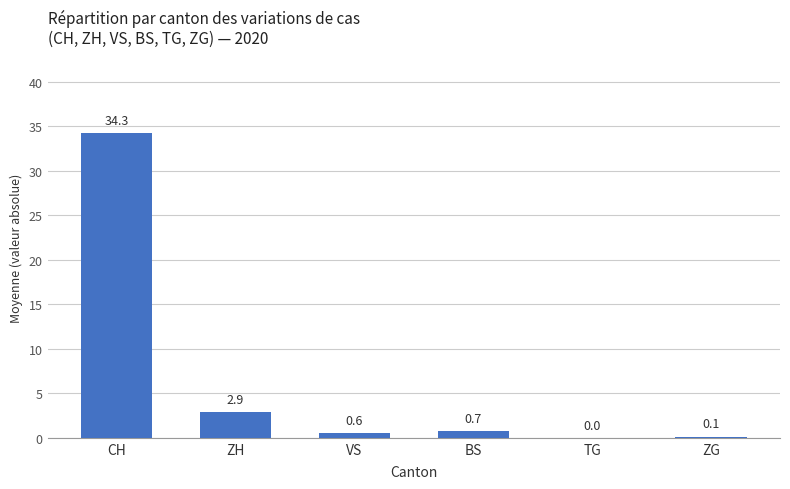

Are the bars horizontal?

No